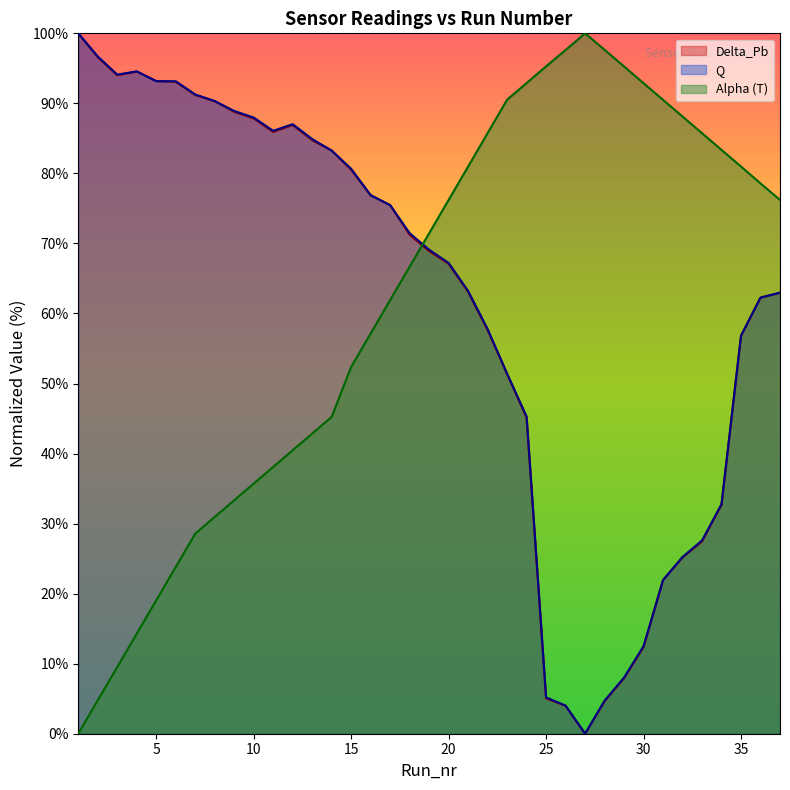

How many values in the T series are below 71?

18